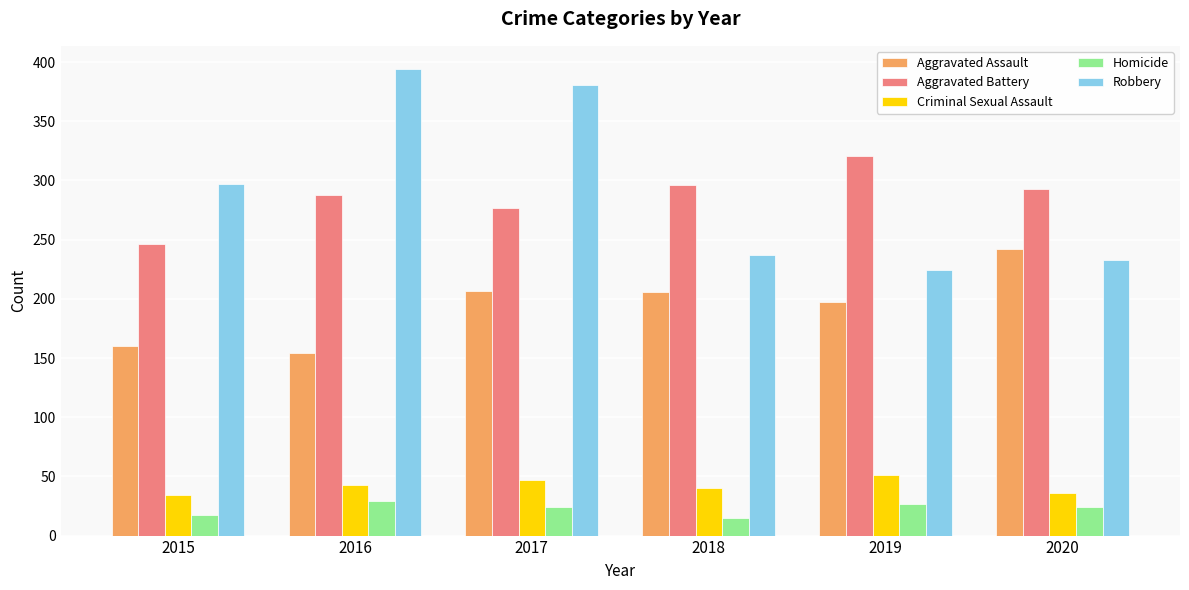

What is the approximate value of Aggravated Battery at 2019, to the nearest 10?

320